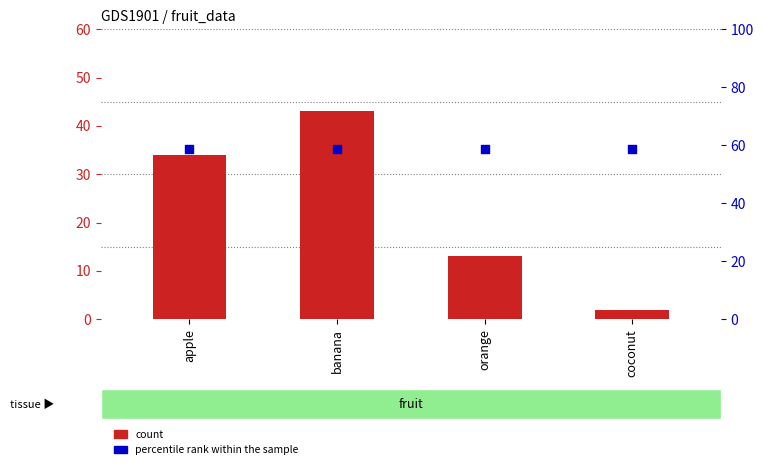

What are all the series names shown in the legend?

count, percentile rank within the sample